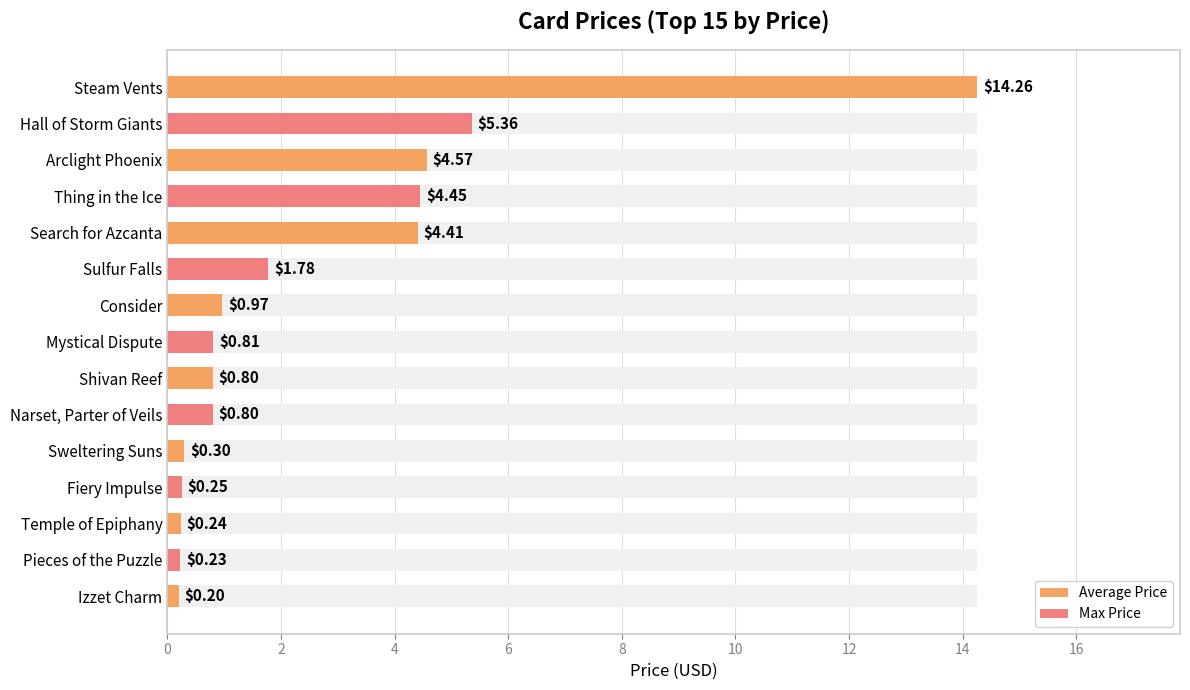

Approximately how many times larger is the value at Mystical Dispute compared to Sulfur Falls?

0.5